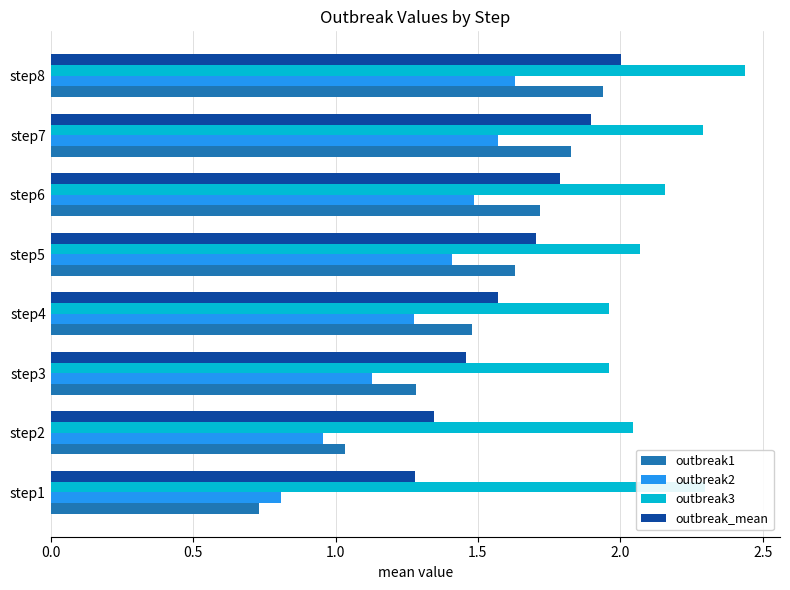

Rank the categories by outbreak2 value from lowest to highest.

step1, step2, step3, step4, step5, step6, step7, step8